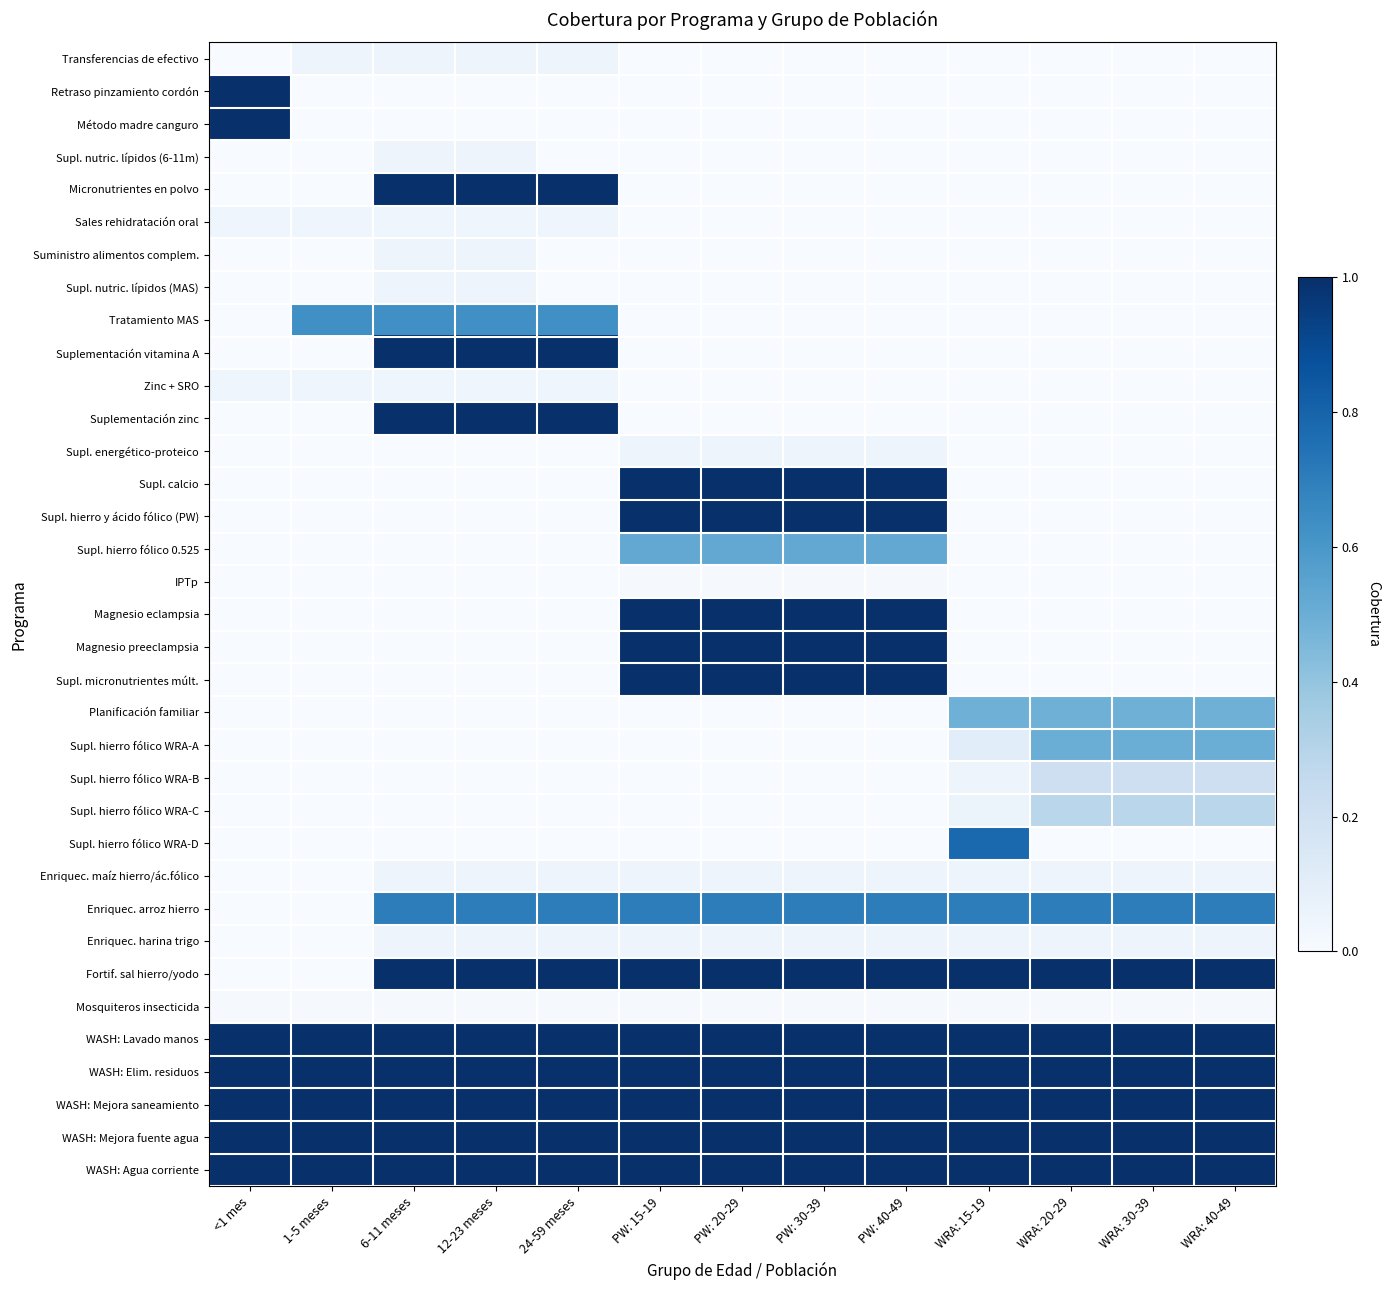

Reading left to right, list all the values displayed in this chart.

Transferencias de efectivo: <1 mes=0.0	1-5 meses=0.0	6-11 meses=0.0	12-23 meses=0.0	24-59 meses=0.0	PW: 15-19=0.0	PW: 20-29=0.0	PW: 30-39=0.0	PW: 40-49=0.0	WRA: 15-19=0.0	WRA: 20-29=0.0	WRA: 30-39=0.0	WRA: 40-49=0.0
Retraso pinzamiento cordón: <1 mes=1.0	1-5 meses=0.0	6-11 meses=0.0	12-23 meses=0.0	24-59 meses=0.0	PW: 15-19=0.0	PW: 20-29=0.0	PW: 30-39=0.0	PW: 40-49=0.0	WRA: 15-19=0.0	WRA: 20-29=0.0	WRA: 30-39=0.0	WRA: 40-49=0.0
Método madre canguro: <1 mes=1.0	1-5 meses=0.0	6-11 meses=0.0	12-23 meses=0.0	24-59 meses=0.0	PW: 15-19=0.0	PW: 20-29=0.0	PW: 30-39=0.0	PW: 40-49=0.0	WRA: 15-19=0.0	WRA: 20-29=0.0	WRA: 30-39=0.0	WRA: 40-49=0.0
Supl. nutric. lípidos (6-11m): <1 mes=0.0	1-5 meses=0.0	6-11 meses=0.0	12-23 meses=0.0	24-59 meses=0.0	PW: 15-19=0.0	PW: 20-29=0.0	PW: 30-39=0.0	PW: 40-49=0.0	WRA: 15-19=0.0	WRA: 20-29=0.0	WRA: 30-39=0.0	WRA: 40-49=0.0
Micronutrientes en polvo: <1 mes=0.0	1-5 meses=0.0	6-11 meses=1.0	12-23 meses=1.0	24-59 meses=1.0	PW: 15-19=0.0	PW: 20-29=0.0	PW: 30-39=0.0	PW: 40-49=0.0	WRA: 15-19=0.0	WRA: 20-29=0.0	WRA: 30-39=0.0	WRA: 40-49=0.0
Sales rehidratación oral: <1 mes=0.0	1-5 meses=0.0	6-11 meses=0.0	12-23 meses=0.0	24-59 meses=0.0	PW: 15-19=0.0	PW: 20-29=0.0	PW: 30-39=0.0	PW: 40-49=0.0	WRA: 15-19=0.0	WRA: 20-29=0.0	WRA: 30-39=0.0	WRA: 40-49=0.0
Suministro alimentos complem.: <1 mes=0.0	1-5 meses=0.0	6-11 meses=0.0	12-23 meses=0.0	24-59 meses=0.0	PW: 15-19=0.0	PW: 20-29=0.0	PW: 30-39=0.0	PW: 40-49=0.0	WRA: 15-19=0.0	WRA: 20-29=0.0	WRA: 30-39=0.0	WRA: 40-49=0.0
Supl. nutric. lípidos (MAS): <1 mes=0.0	1-5 meses=0.0	6-11 meses=0.0	12-23 meses=0.0	24-59 meses=0.0	PW: 15-19=0.0	PW: 20-29=0.0	PW: 30-39=0.0	PW: 40-49=0.0	WRA: 15-19=0.0	WRA: 20-29=0.0	WRA: 30-39=0.0	WRA: 40-49=0.0
Tratamiento MAS: <1 mes=0.0	1-5 meses=0.6	6-11 meses=0.6	12-23 meses=0.6	24-59 meses=0.6	PW: 15-19=0.0	PW: 20-29=0.0	PW: 30-39=0.0	PW: 40-49=0.0	WRA: 15-19=0.0	WRA: 20-29=0.0	WRA: 30-39=0.0	WRA: 40-49=0.0
Suplementación vitamina A: <1 mes=0.0	1-5 meses=0.0	6-11 meses=1.0	12-23 meses=1.0	24-59 meses=1.0	PW: 15-19=0.0	PW: 20-29=0.0	PW: 30-39=0.0	PW: 40-49=0.0	WRA: 15-19=0.0	WRA: 20-29=0.0	WRA: 30-39=0.0	WRA: 40-49=0.0
Zinc + SRO: <1 mes=0.0	1-5 meses=0.0	6-11 meses=0.0	12-23 meses=0.0	24-59 meses=0.0	PW: 15-19=0.0	PW: 20-29=0.0	PW: 30-39=0.0	PW: 40-49=0.0	WRA: 15-19=0.0	WRA: 20-29=0.0	WRA: 30-39=0.0	WRA: 40-49=0.0
Suplementación zinc: <1 mes=0.0	1-5 meses=0.0	6-11 meses=1.0	12-23 meses=1.0	24-59 meses=1.0	PW: 15-19=0.0	PW: 20-29=0.0	PW: 30-39=0.0	PW: 40-49=0.0	WRA: 15-19=0.0	WRA: 20-29=0.0	WRA: 30-39=0.0	WRA: 40-49=0.0
Supl. energético-proteico: <1 mes=0.0	1-5 meses=0.0	6-11 meses=0.0	12-23 meses=0.0	24-59 meses=0.0	PW: 15-19=0.0	PW: 20-29=0.0	PW: 30-39=0.0	PW: 40-49=0.0	WRA: 15-19=0.0	WRA: 20-29=0.0	WRA: 30-39=0.0	WRA: 40-49=0.0
Supl. calcio: <1 mes=0.0	1-5 meses=0.0	6-11 meses=0.0	12-23 meses=0.0	24-59 meses=0.0	PW: 15-19=1.0	PW: 20-29=1.0	PW: 30-39=1.0	PW: 40-49=1.0	WRA: 15-19=0.0	WRA: 20-29=0.0	WRA: 30-39=0.0	WRA: 40-49=0.0
Supl. hierro y ácido fólico (PW): <1 mes=0.0	1-5 meses=0.0	6-11 meses=0.0	12-23 meses=0.0	24-59 meses=0.0	PW: 15-19=1.0	PW: 20-29=1.0	PW: 30-39=1.0	PW: 40-49=1.0	WRA: 15-19=0.0	WRA: 20-29=0.0	WRA: 30-39=0.0	WRA: 40-49=0.0
Supl. hierro fólico 0.525: <1 mes=0.0	1-5 meses=0.0	6-11 meses=0.0	12-23 meses=0.0	24-59 meses=0.0	PW: 15-19=0.5	PW: 20-29=0.5	PW: 30-39=0.5	PW: 40-49=0.5	WRA: 15-19=0.0	WRA: 20-29=0.0	WRA: 30-39=0.0	WRA: 40-49=0.0
IPTp: <1 mes=0.0	1-5 meses=0.0	6-11 meses=0.0	12-23 meses=0.0	24-59 meses=0.0	PW: 15-19=0.0	PW: 20-29=0.0	PW: 30-39=0.0	PW: 40-49=0.0	WRA: 15-19=0.0	WRA: 20-29=0.0	WRA: 30-39=0.0	WRA: 40-49=0.0
Magnesio eclampsia: <1 mes=0.0	1-5 meses=0.0	6-11 meses=0.0	12-23 meses=0.0	24-59 meses=0.0	PW: 15-19=1.0	PW: 20-29=1.0	PW: 30-39=1.0	PW: 40-49=1.0	WRA: 15-19=0.0	WRA: 20-29=0.0	WRA: 30-39=0.0	WRA: 40-49=0.0
Magnesio preeclampsia: <1 mes=0.0	1-5 meses=0.0	6-11 meses=0.0	12-23 meses=0.0	24-59 meses=0.0	PW: 15-19=1.0	PW: 20-29=1.0	PW: 30-39=1.0	PW: 40-49=1.0	WRA: 15-19=0.0	WRA: 20-29=0.0	WRA: 30-39=0.0	WRA: 40-49=0.0
Supl. micronutrientes múlt.: <1 mes=0.0	1-5 meses=0.0	6-11 meses=0.0	12-23 meses=0.0	24-59 meses=0.0	PW: 15-19=1.0	PW: 20-29=1.0	PW: 30-39=1.0	PW: 40-49=1.0	WRA: 15-19=0.0	WRA: 20-29=0.0	WRA: 30-39=0.0	WRA: 40-49=0.0
Planificación familiar: <1 mes=0.0	1-5 meses=0.0	6-11 meses=0.0	12-23 meses=0.0	24-59 meses=0.0	PW: 15-19=0.0	PW: 20-29=0.0	PW: 30-39=0.0	PW: 40-49=0.0	WRA: 15-19=0.5	WRA: 20-29=0.5	WRA: 30-39=0.5	WRA: 40-49=0.5
Supl. hierro fólico WRA-A: <1 mes=0.0	1-5 meses=0.0	6-11 meses=0.0	12-23 meses=0.0	24-59 meses=0.0	PW: 15-19=0.0	PW: 20-29=0.0	PW: 30-39=0.0	PW: 40-49=0.0	WRA: 15-19=0.1	WRA: 20-29=0.5	WRA: 30-39=0.5	WRA: 40-49=0.5
Supl. hierro fólico WRA-B: <1 mes=0.0	1-5 meses=0.0	6-11 meses=0.0	12-23 meses=0.0	24-59 meses=0.0	PW: 15-19=0.0	PW: 20-29=0.0	PW: 30-39=0.0	PW: 40-49=0.0	WRA: 15-19=0.0	WRA: 20-29=0.2	WRA: 30-39=0.2	WRA: 40-49=0.2
Supl. hierro fólico WRA-C: <1 mes=0.0	1-5 meses=0.0	6-11 meses=0.0	12-23 meses=0.0	24-59 meses=0.0	PW: 15-19=0.0	PW: 20-29=0.0	PW: 30-39=0.0	PW: 40-49=0.0	WRA: 15-19=0.1	WRA: 20-29=0.3	WRA: 30-39=0.3	WRA: 40-49=0.3
Supl. hierro fólico WRA-D: <1 mes=0.0	1-5 meses=0.0	6-11 meses=0.0	12-23 meses=0.0	24-59 meses=0.0	PW: 15-19=0.0	PW: 20-29=0.0	PW: 30-39=0.0	PW: 40-49=0.0	WRA: 15-19=0.8	WRA: 20-29=0.0	WRA: 30-39=0.0	WRA: 40-49=0.0
Enriquec. maíz hierro/ác.fólico: <1 mes=0.0	1-5 meses=0.0	6-11 meses=0.1	12-23 meses=0.1	24-59 meses=0.1	PW: 15-19=0.1	PW: 20-29=0.1	PW: 30-39=0.1	PW: 40-49=0.1	WRA: 15-19=0.1	WRA: 20-29=0.1	WRA: 30-39=0.1	WRA: 40-49=0.1
Enriquec. arroz hierro: <1 mes=0.0	1-5 meses=0.0	6-11 meses=0.7	12-23 meses=0.7	24-59 meses=0.7	PW: 15-19=0.7	PW: 20-29=0.7	PW: 30-39=0.7	PW: 40-49=0.7	WRA: 15-19=0.7	WRA: 20-29=0.7	WRA: 30-39=0.7	WRA: 40-49=0.7
Enriquec. harina trigo: <1 mes=0.0	1-5 meses=0.0	6-11 meses=0.1	12-23 meses=0.1	24-59 meses=0.1	PW: 15-19=0.1	PW: 20-29=0.1	PW: 30-39=0.1	PW: 40-49=0.1	WRA: 15-19=0.1	WRA: 20-29=0.1	WRA: 30-39=0.1	WRA: 40-49=0.1
Fortif. sal hierro/yodo: <1 mes=0.0	1-5 meses=0.0	6-11 meses=1.0	12-23 meses=1.0	24-59 meses=1.0	PW: 15-19=1.0	PW: 20-29=1.0	PW: 30-39=1.0	PW: 40-49=1.0	WRA: 15-19=1.0	WRA: 20-29=1.0	WRA: 30-39=1.0	WRA: 40-49=1.0
Mosquiteros insecticida: <1 mes=0.0	1-5 meses=0.0	6-11 meses=0.0	12-23 meses=0.0	24-59 meses=0.0	PW: 15-19=0.0	PW: 20-29=0.0	PW: 30-39=0.0	PW: 40-49=0.0	WRA: 15-19=0.0	WRA: 20-29=0.0	WRA: 30-39=0.0	WRA: 40-49=0.0
WASH: Lavado manos: <1 mes=1.0	1-5 meses=1.0	6-11 meses=1.0	12-23 meses=1.0	24-59 meses=1.0	PW: 15-19=1.0	PW: 20-29=1.0	PW: 30-39=1.0	PW: 40-49=1.0	WRA: 15-19=1.0	WRA: 20-29=1.0	WRA: 30-39=1.0	WRA: 40-49=1.0
WASH: Elim. residuos: <1 mes=1.0	1-5 meses=1.0	6-11 meses=1.0	12-23 meses=1.0	24-59 meses=1.0	PW: 15-19=1.0	PW: 20-29=1.0	PW: 30-39=1.0	PW: 40-49=1.0	WRA: 15-19=1.0	WRA: 20-29=1.0	WRA: 30-39=1.0	WRA: 40-49=1.0
WASH: Mejora saneamiento: <1 mes=1.0	1-5 meses=1.0	6-11 meses=1.0	12-23 meses=1.0	24-59 meses=1.0	PW: 15-19=1.0	PW: 20-29=1.0	PW: 30-39=1.0	PW: 40-49=1.0	WRA: 15-19=1.0	WRA: 20-29=1.0	WRA: 30-39=1.0	WRA: 40-49=1.0
WASH: Mejora fuente agua: <1 mes=1.0	1-5 meses=1.0	6-11 meses=1.0	12-23 meses=1.0	24-59 meses=1.0	PW: 15-19=1.0	PW: 20-29=1.0	PW: 30-39=1.0	PW: 40-49=1.0	WRA: 15-19=1.0	WRA: 20-29=1.0	WRA: 30-39=1.0	WRA: 40-49=1.0
WASH: Agua corriente: <1 mes=1.0	1-5 meses=1.0	6-11 meses=1.0	12-23 meses=1.0	24-59 meses=1.0	PW: 15-19=1.0	PW: 20-29=1.0	PW: 30-39=1.0	PW: 40-49=1.0	WRA: 15-19=1.0	WRA: 20-29=1.0	WRA: 30-39=1.0	WRA: 40-49=1.0